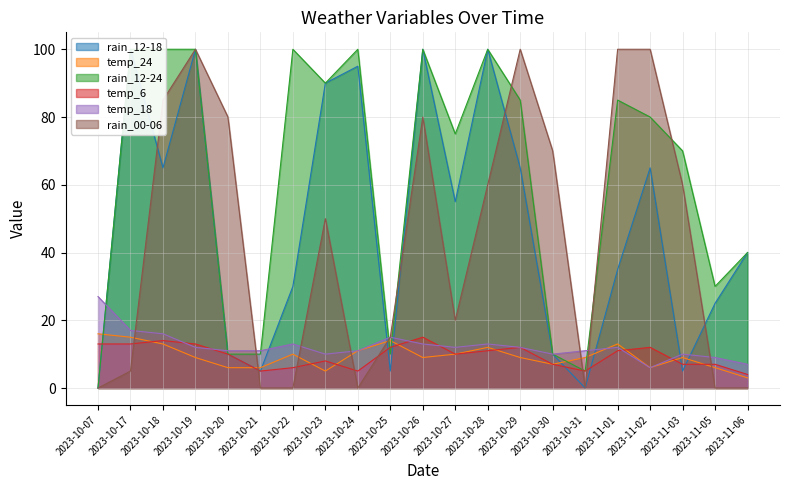

Reading right to left, what are all the values shown in this chart?

rain_12-18: 40	25	5	65	35	0	10	65	100	55	100	5	95	90	30	5	10	100	65	100	0
temp_24: 3	6	9	6	13	9	7	9	12	10	9	14	11	5	10	6	6	9	13	15	16
rain_12-24: 40	30	70	80	85	5	10	85	100	75	100	10	100	90	100	10	10	100	100	100	0
temp_6: 4	7	7	12	11	5	7	12	11	10	15	12	5	8	6	5	10	13	14	13	13
temp_18: 7	9	10	6	12	11	10	12	13	12	13	15	11	10	13	11	11	12	16	17	27
rain_00-06: 0	0	60	100	100	0	70	100	60	20	80	15	0	50	0	0	80	100	85	5	0